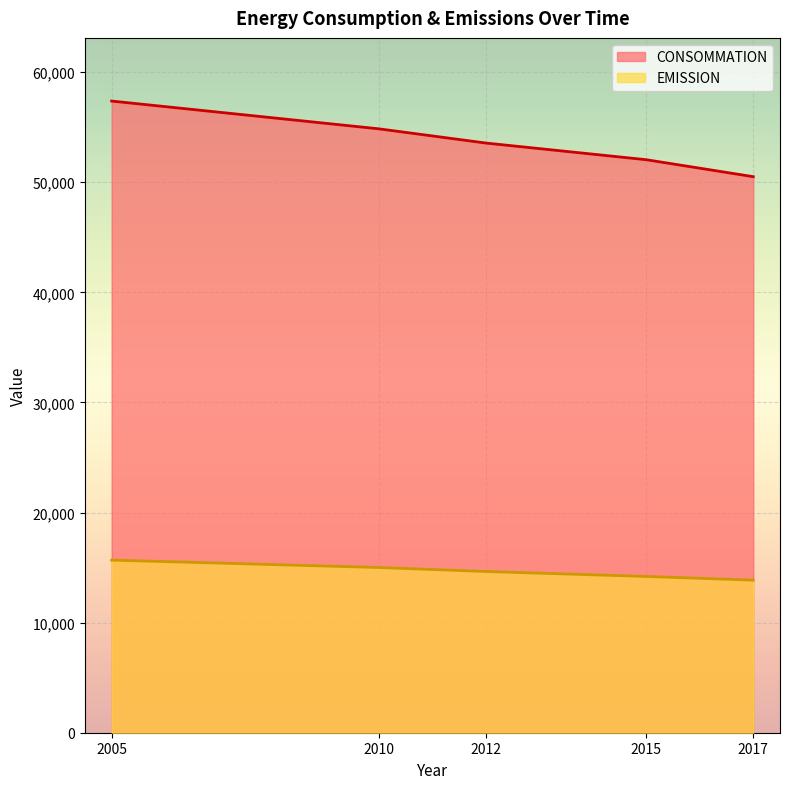

List the labels in order of CONSOMMATION value, smallest first.

2017, 2015, 2012, 2010, 2005